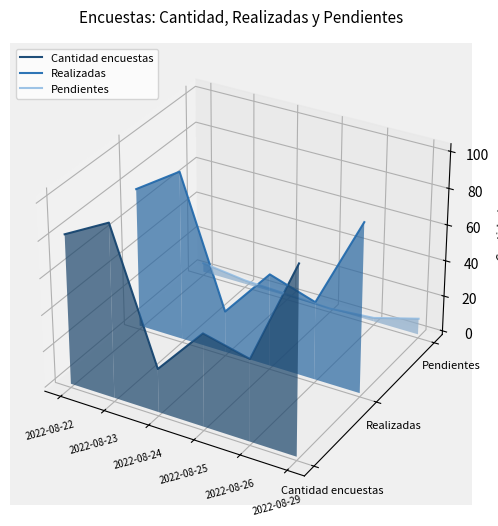

True or false: Pendientes and Realizadas cross at least once.

True